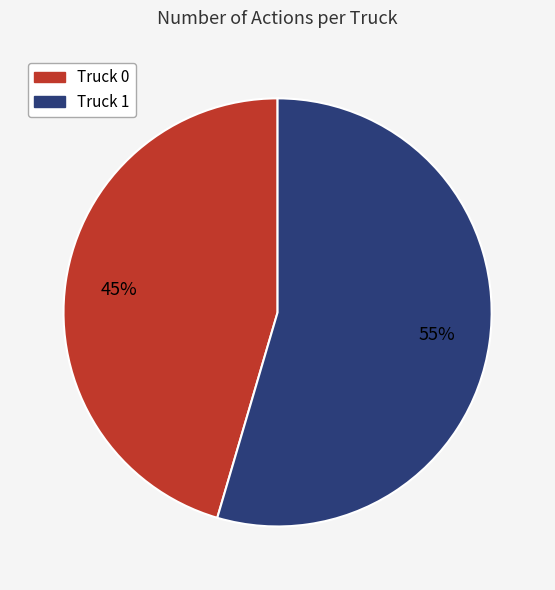

To the nearest percent, what percentage of the pie is Truck 0?

45%